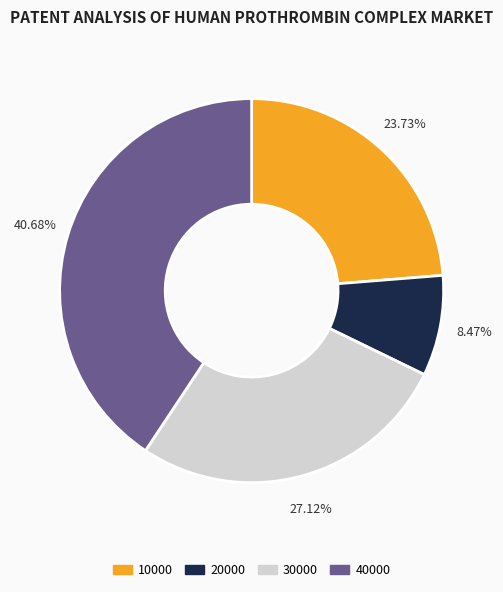

Which has a higher value, 40000 or 20000?

40000